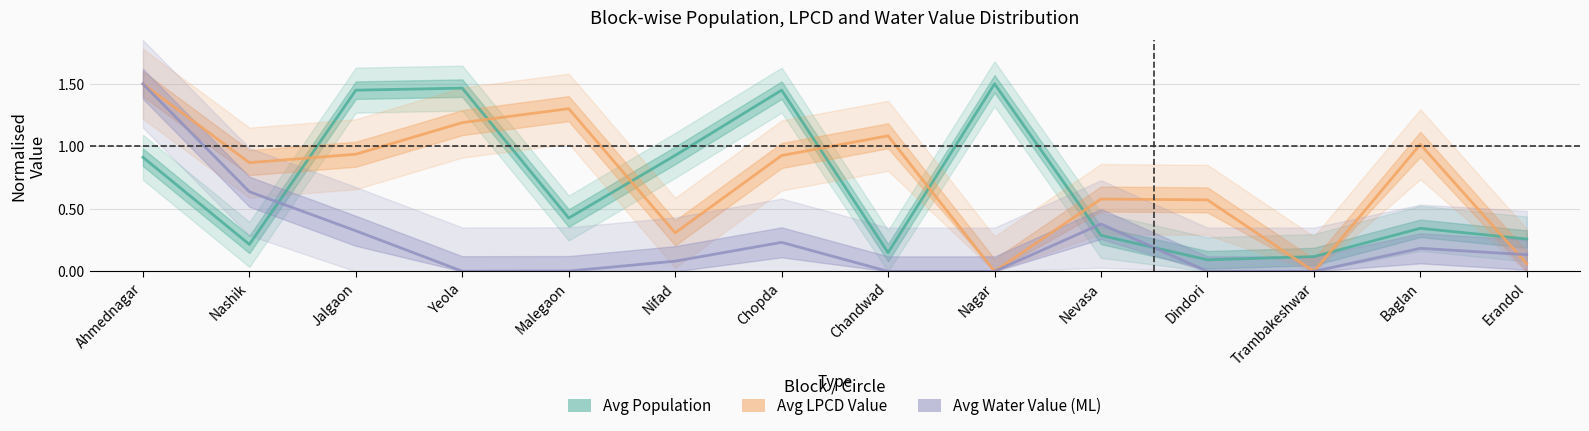

What is the sum of the Avg Water Value (ML) values at Erandol and Ahmednagar?

1.6